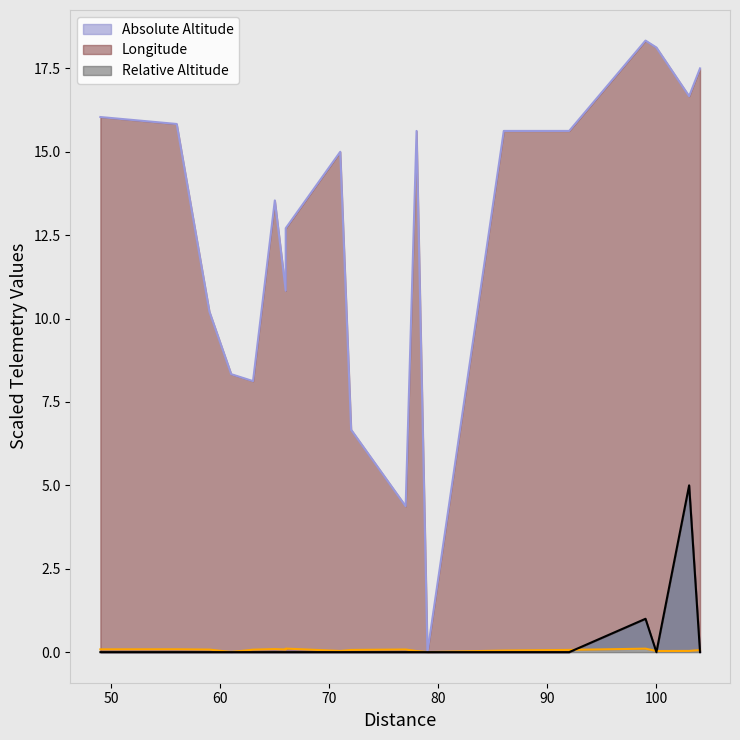

How many lines are shown in the chart?

3